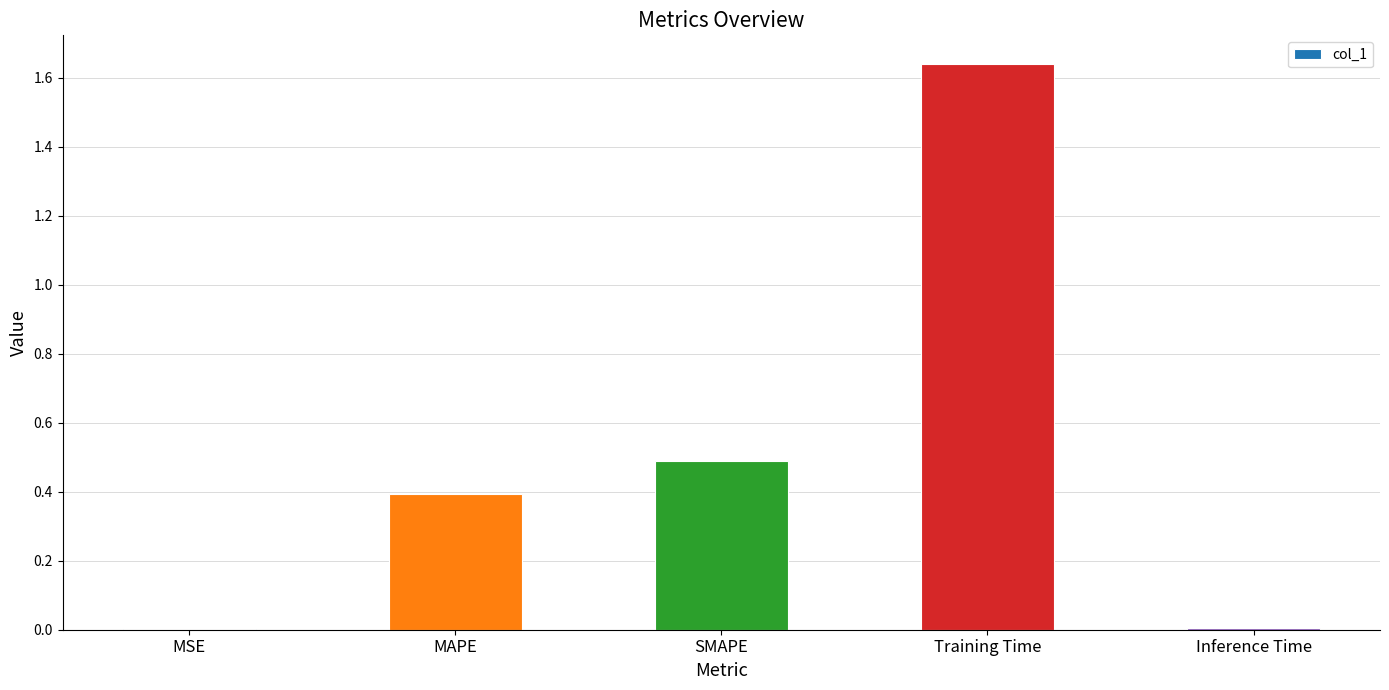

Which label corresponds to the largest value in the chart?

Training Time